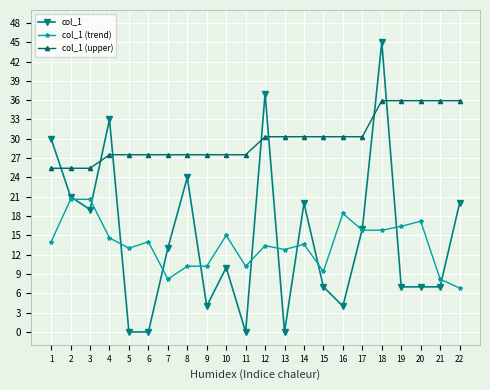

Which series has the largest total across all categories?

col_1 (upper)